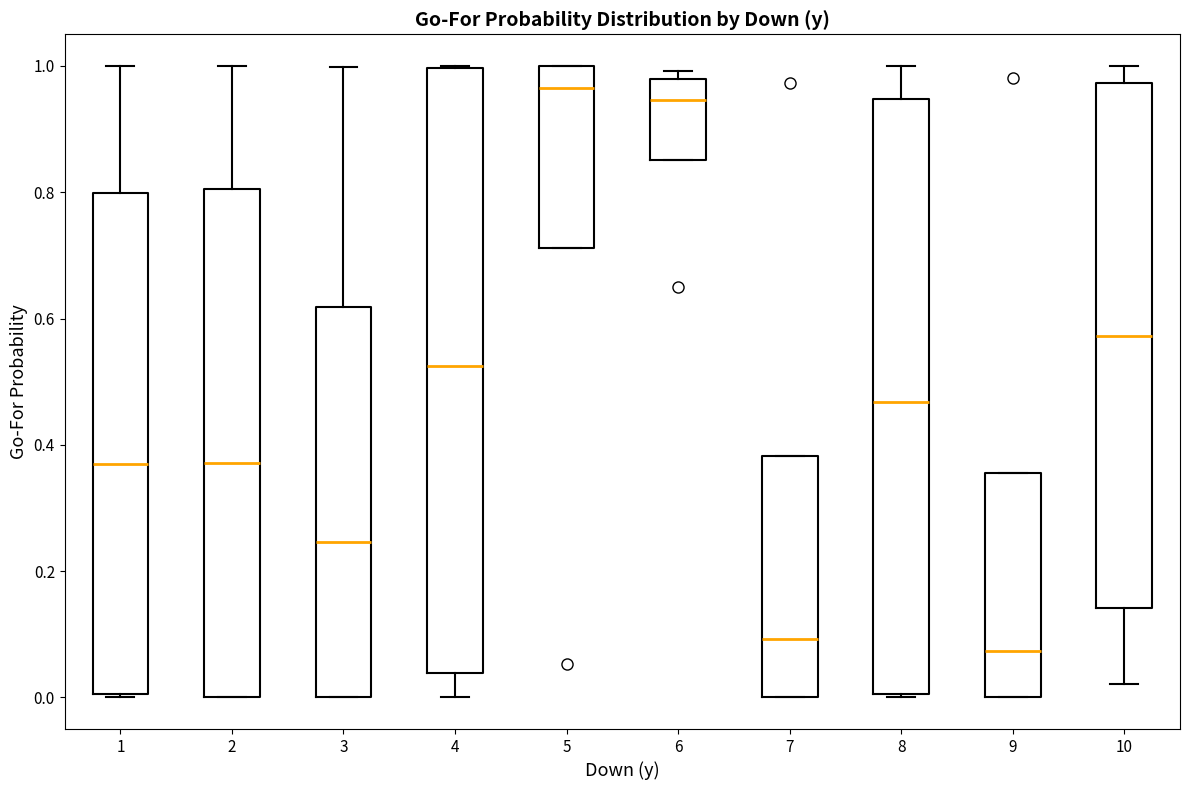

Reading left to right, read every box against the y-axis: the position of its median line, the range the box covers, and the ends of its whiskers. The values are not printed on the chart, so give them approximately, as read against the axis.

1: median 0.36, box 0.00 to 0.80, whiskers 0.00 to 1.00
2: median 0.38, box 0.00 to 0.80, whiskers 0.00 to 1.00
3: median 0.24, box 0.00 to 0.62, whiskers 0.00 to 1.00
4: median 0.52, box 0.04 to 1.00, whiskers 0.00 to 1.00
5: median 0.96, box 0.72 to 1.00, whiskers 0.72 to 1.00
6: median 0.94, box 0.86 to 0.98, whiskers 0.86 to 1.00
7: median 0.10, box 0.00 to 0.38, whiskers 0.00 to 0.38
8: median 0.46, box 0.00 to 0.94, whiskers 0.00 to 1.00
9: median 0.08, box 0.00 to 0.36, whiskers 0.00 to 0.36
10: median 0.58, box 0.14 to 0.98, whiskers 0.02 to 1.00